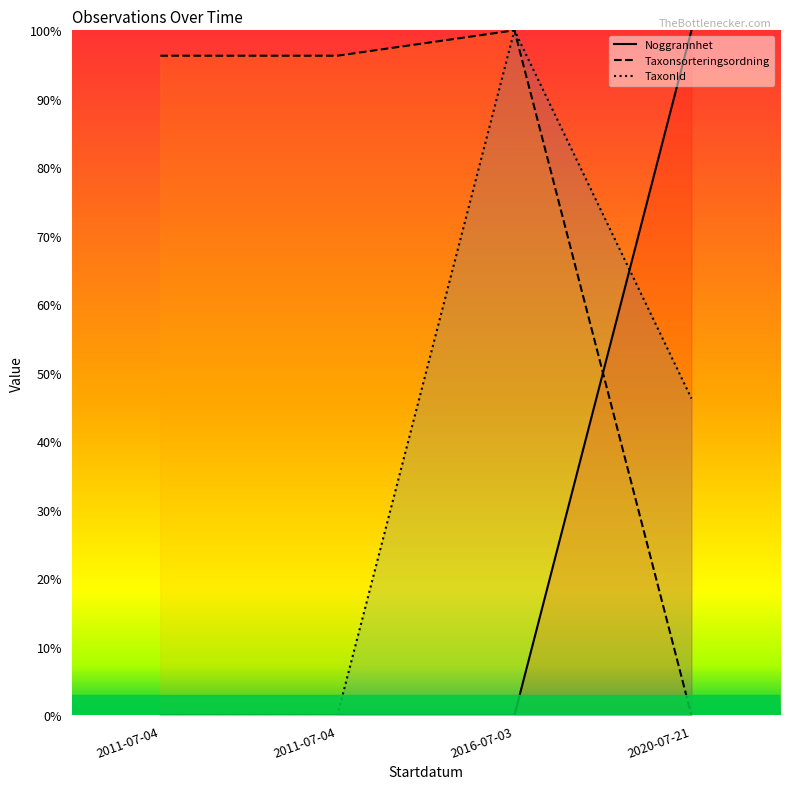

True or false: Taxonsorteringsordning has more than 2 points higher than both neighbors.

False